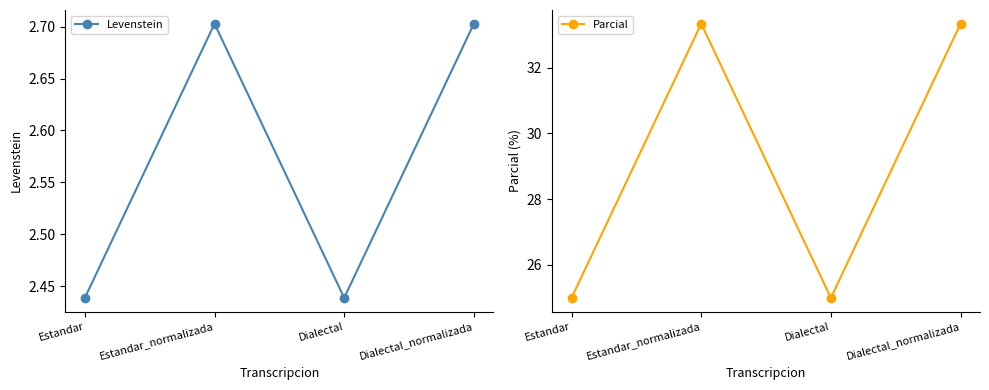

What is the label of the 4th point from the left?

Dialectal_normalizada